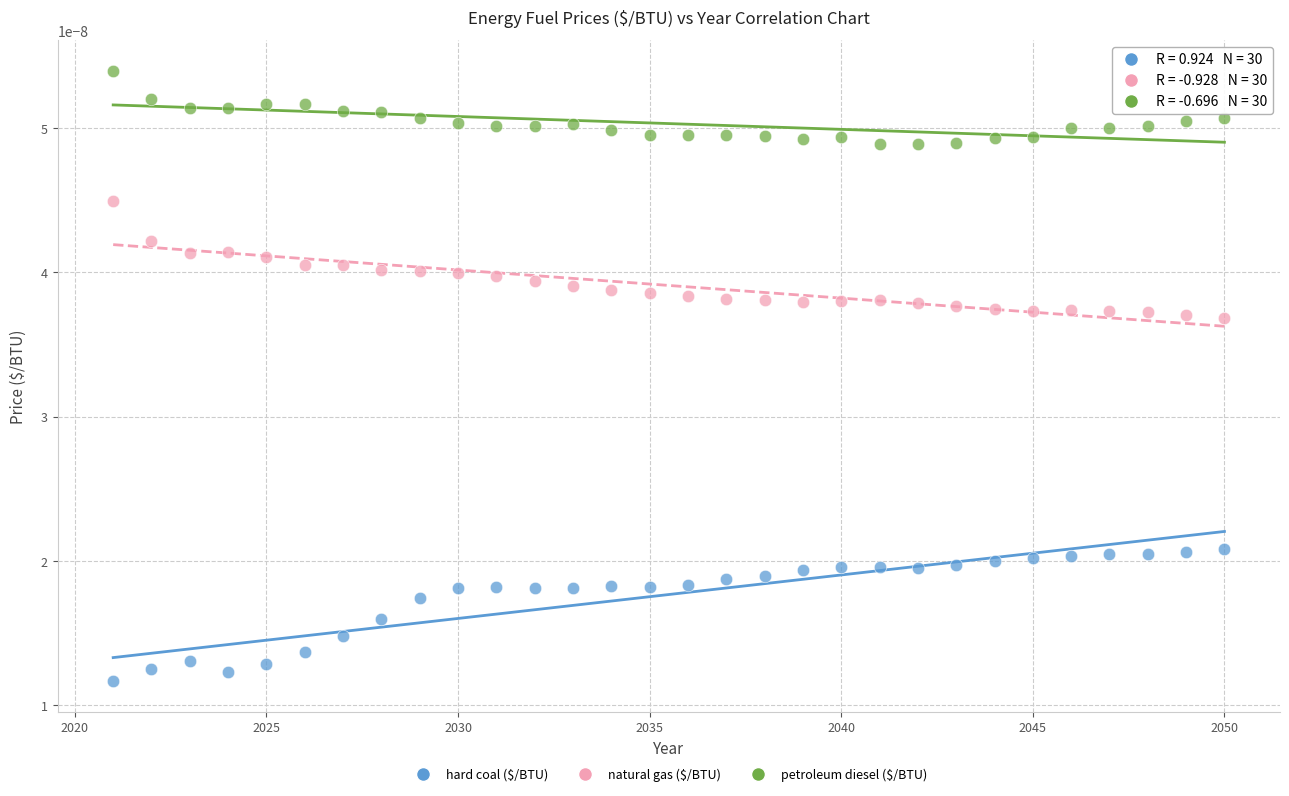

Which series contains the highest Y value?

petroleum diesel ($/BTU)